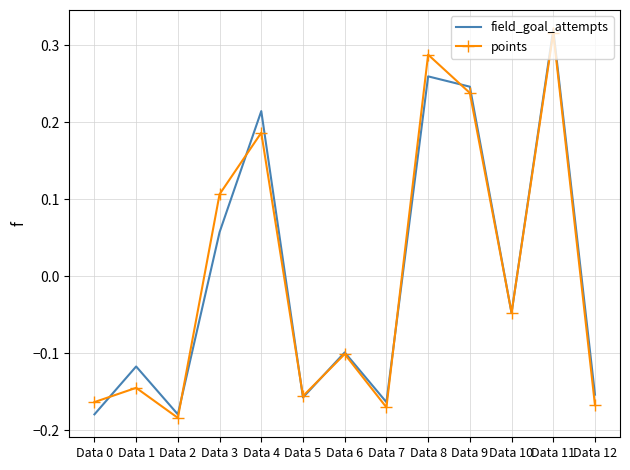

The points series shows -0.0 at Data 6. True or false?

False